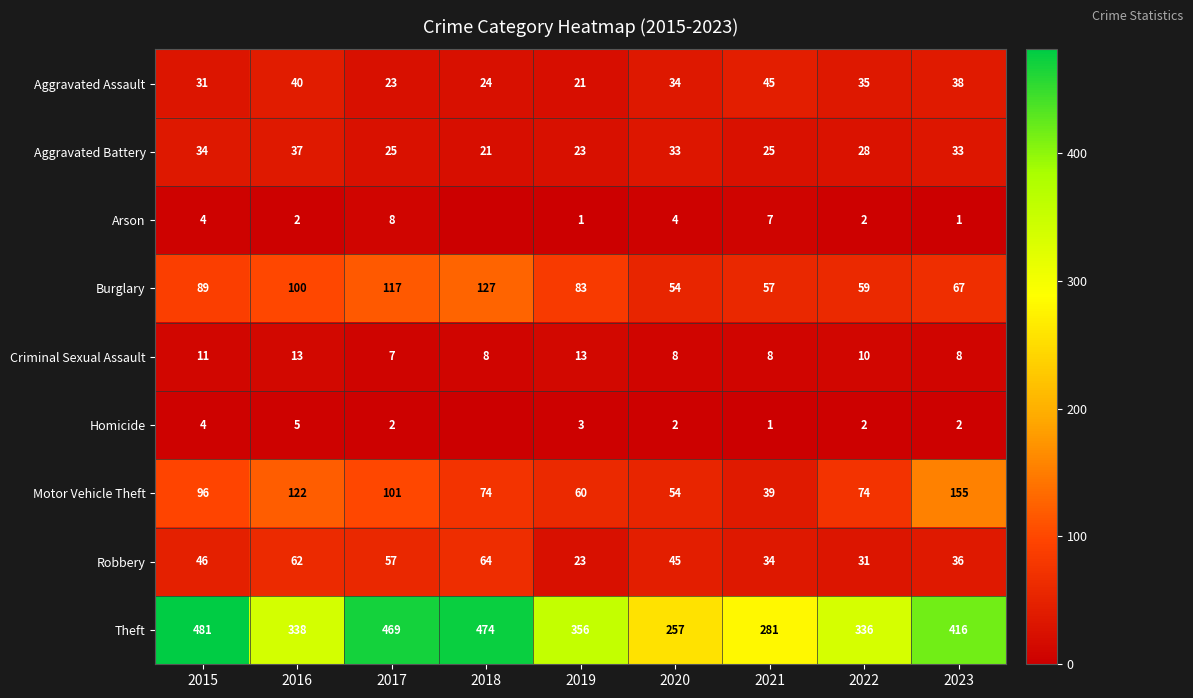

What is the difference between the highest and lowest values at 2017?

467